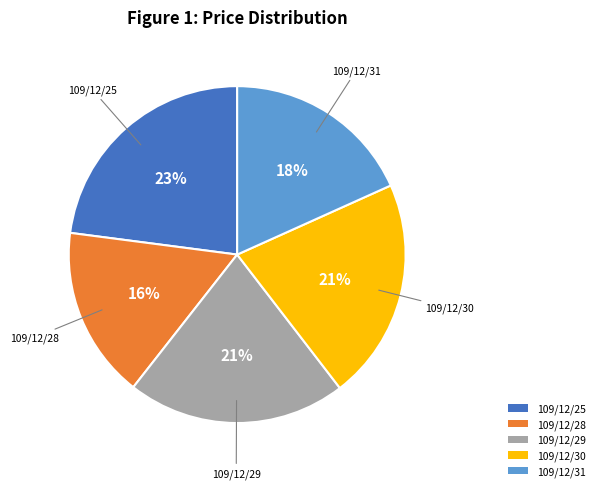

Is there a majority slice in this chart?

No